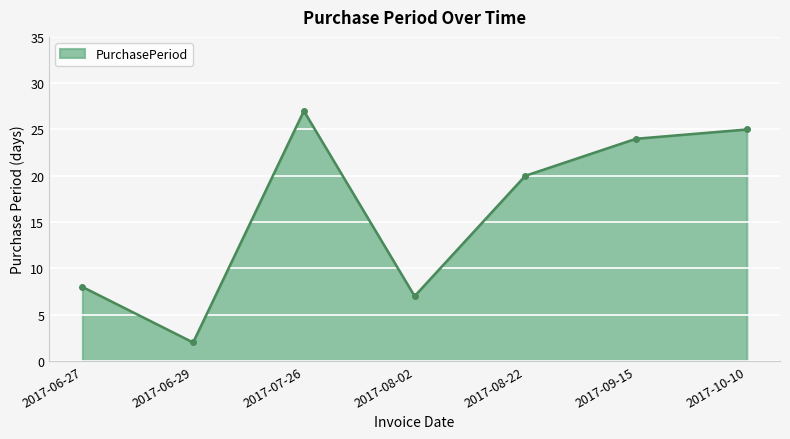

True or false: the data shows 8 at 2017-06-27.

True